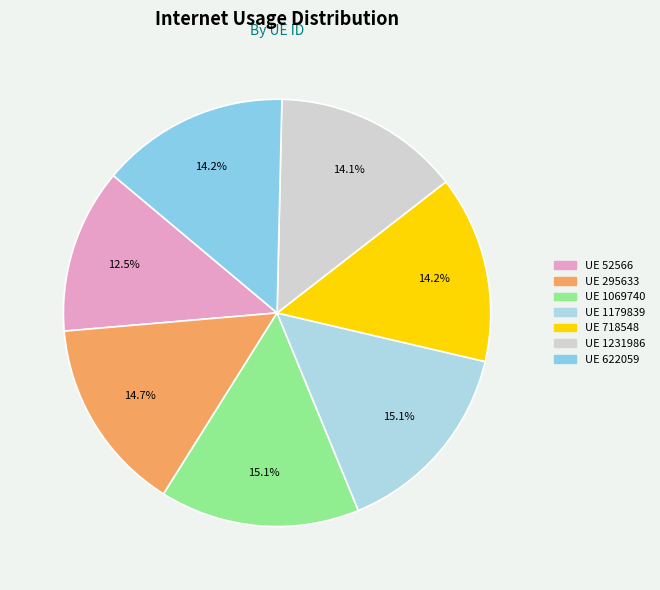

Count the number of slices in the pie.

7